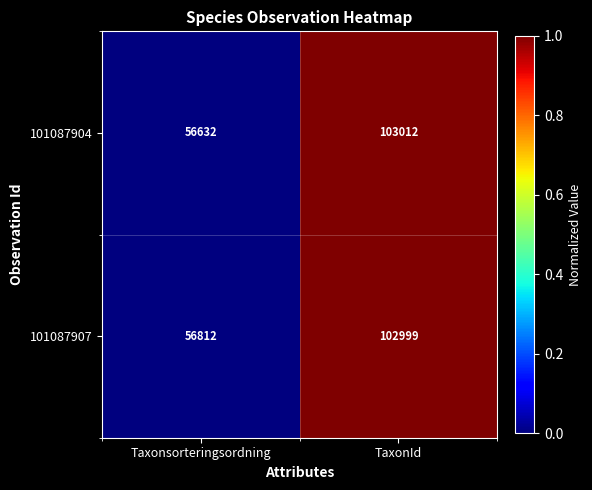

Rank the series by their average value, from highest to lowest.

101087907, 101087904